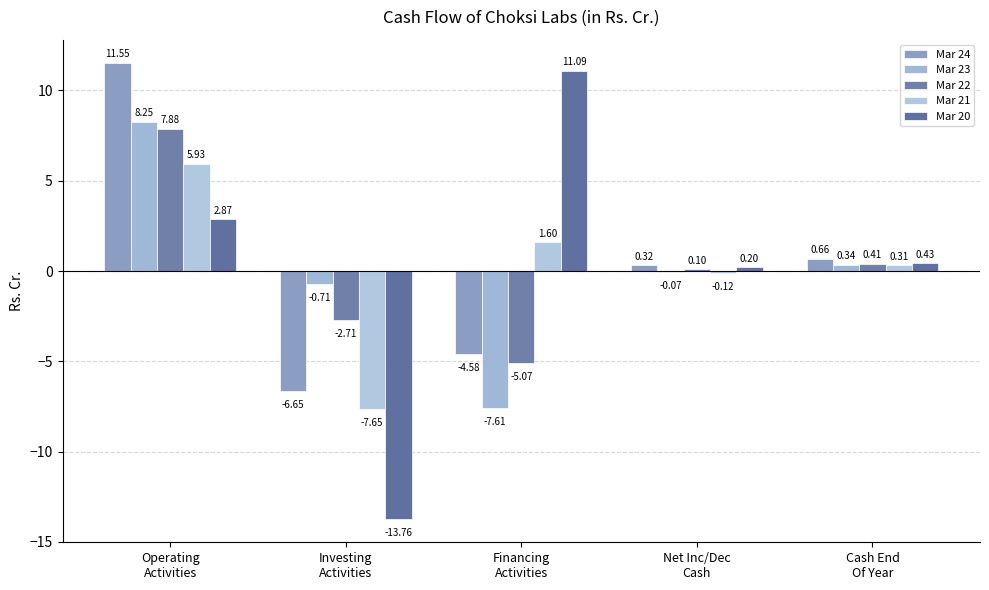

How many categories are shown in the chart?

5